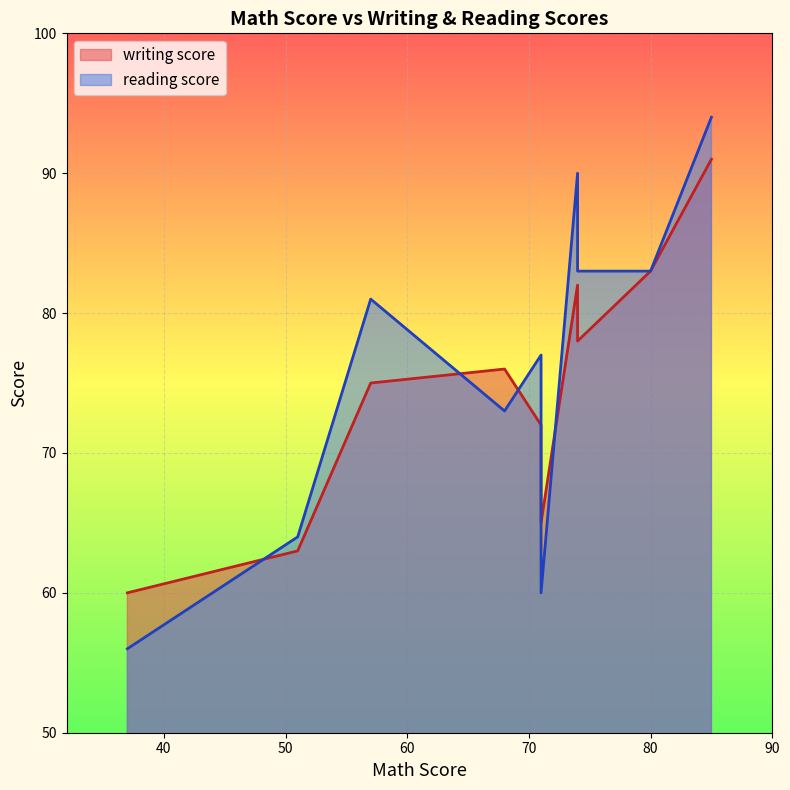

At which label does reading score reach its minimum?

37